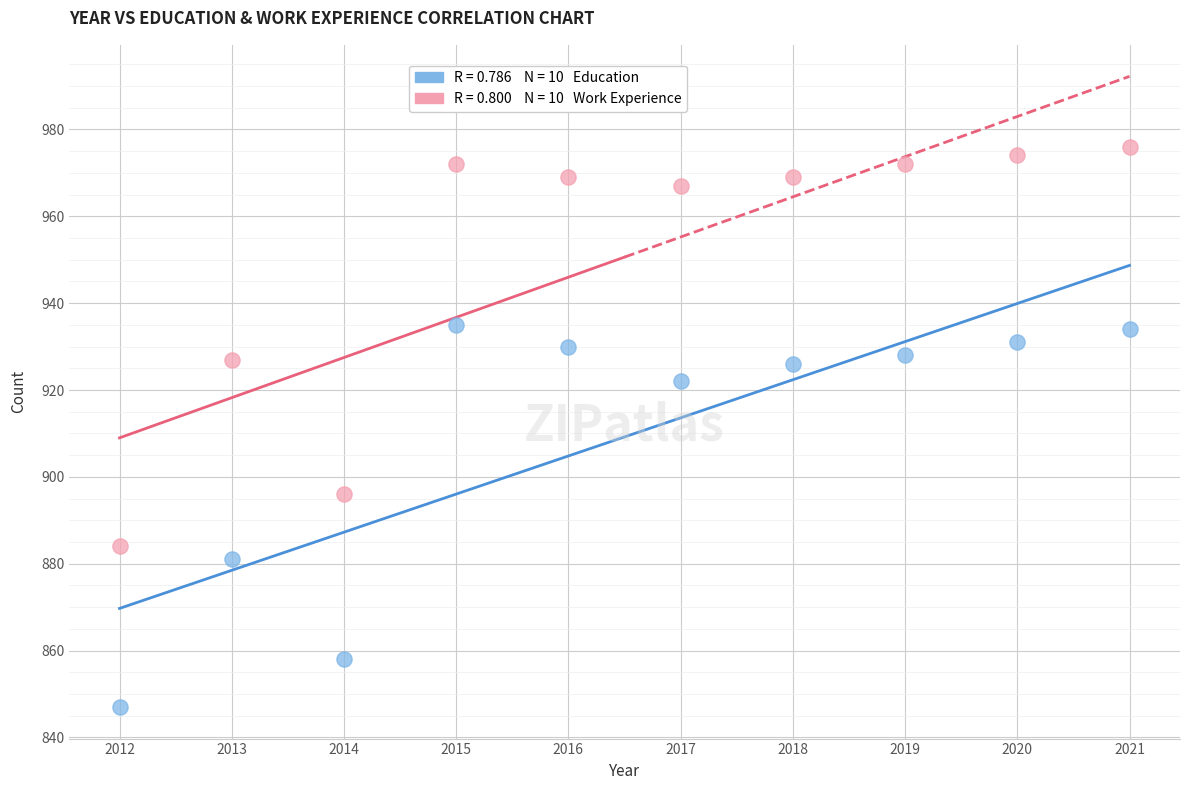

Across all series, what Y value is closest to 911?

922